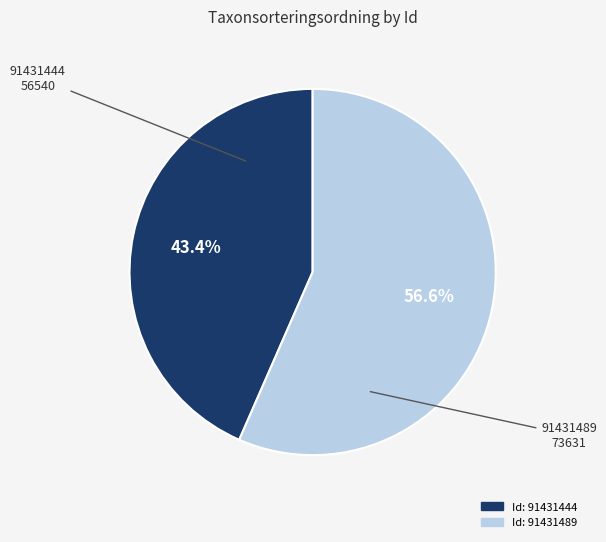

Is there a majority slice in this chart?

Yes